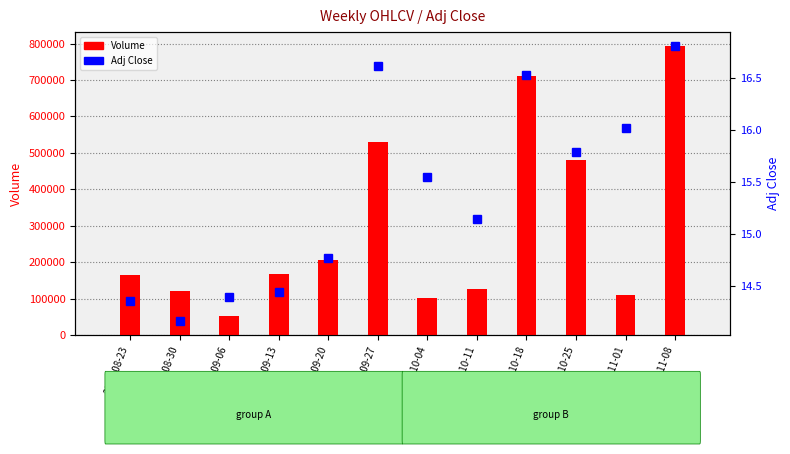

Where is Volume nearest to the value 422408?

2010-10-25